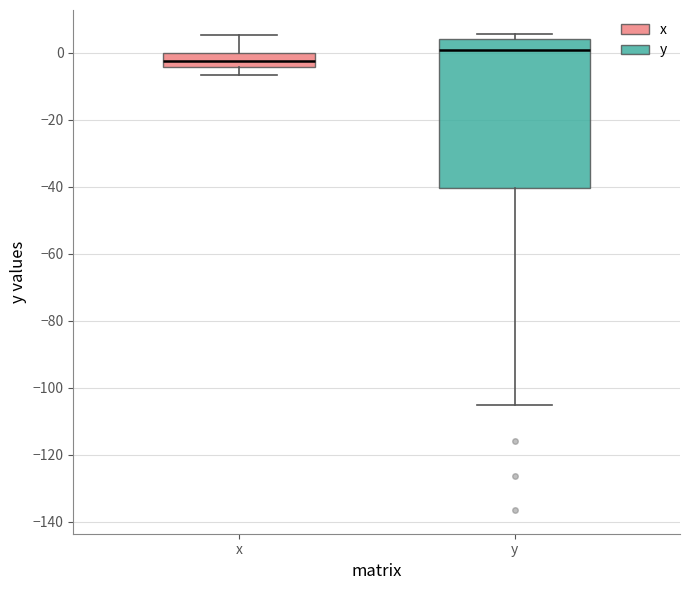

Where does the median line of the box for y sit on the y-axis? The values are not printed on the chart, so give them approximately, as read against the axis.

0